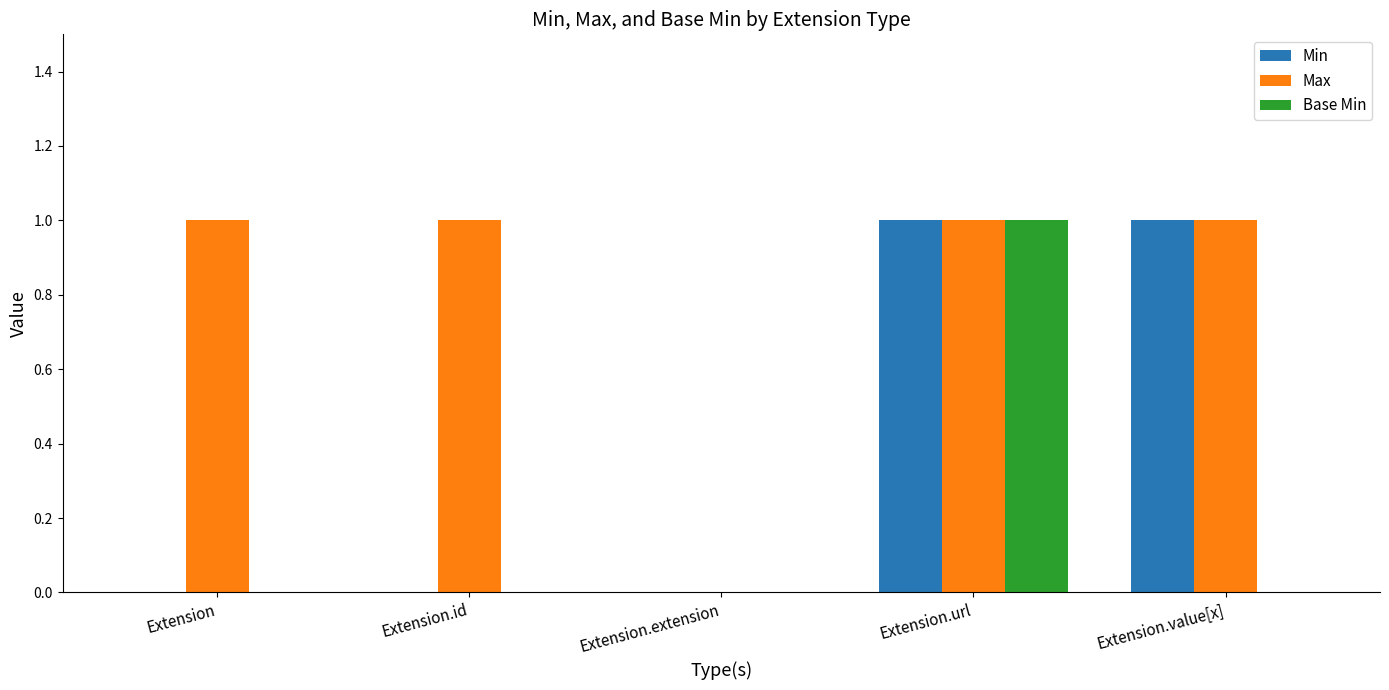

Between Extension and Extension.value[x], which series saw the biggest shift?

Min